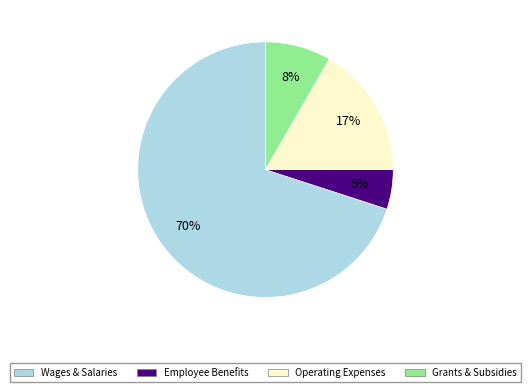

Which category accounts for the majority?

Wages & Salaries